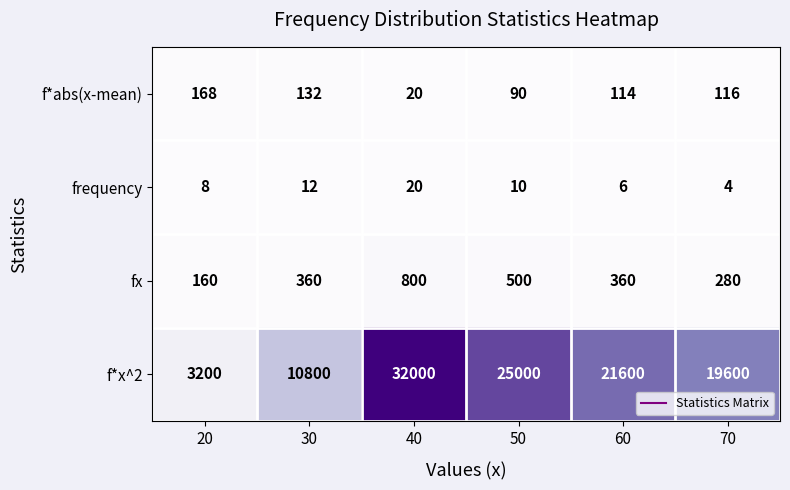

What is the sum of all f*abs(x-mean) values?

640